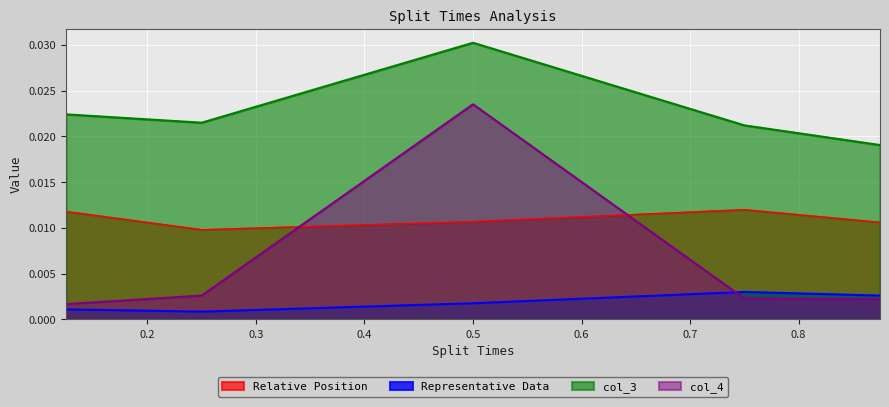

What are all the series names shown in the legend?

Relative Position, Representative Data, col_3, col_4